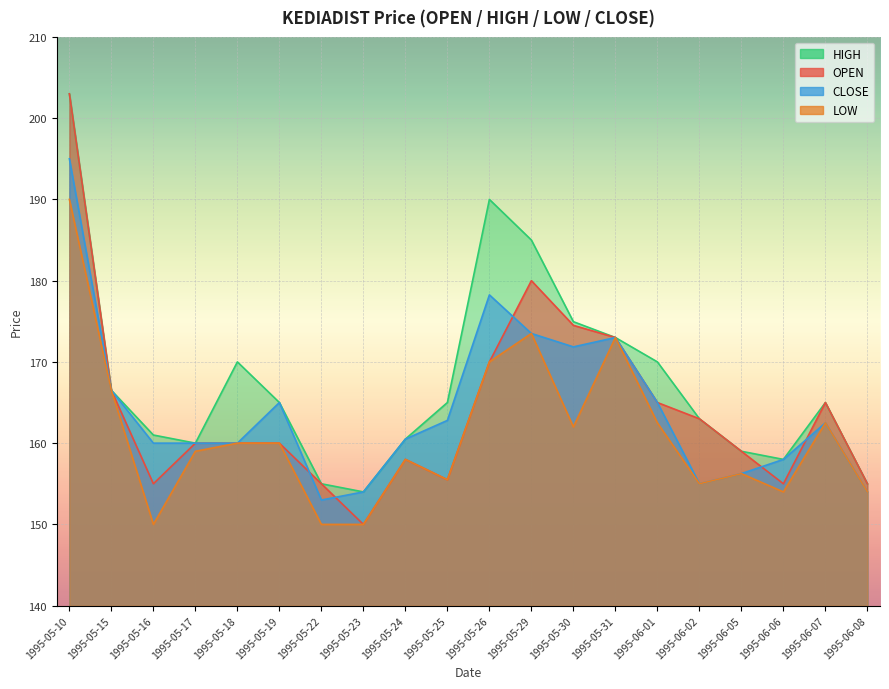

True or false: CLOSE and HIGH intersect in this chart.

False